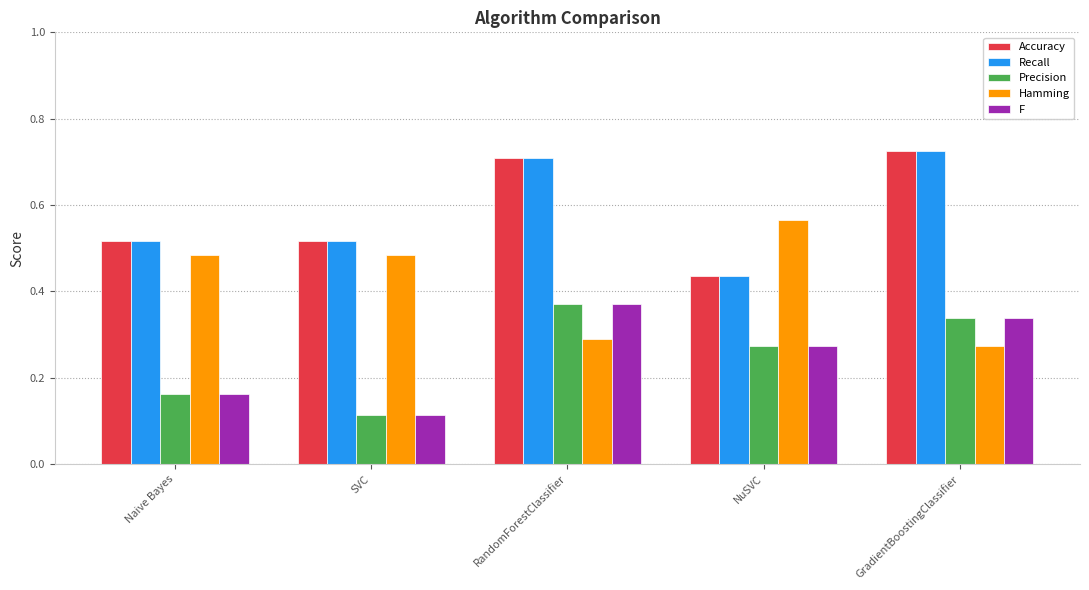

At which label does Hamming reach its peak?

NuSVC